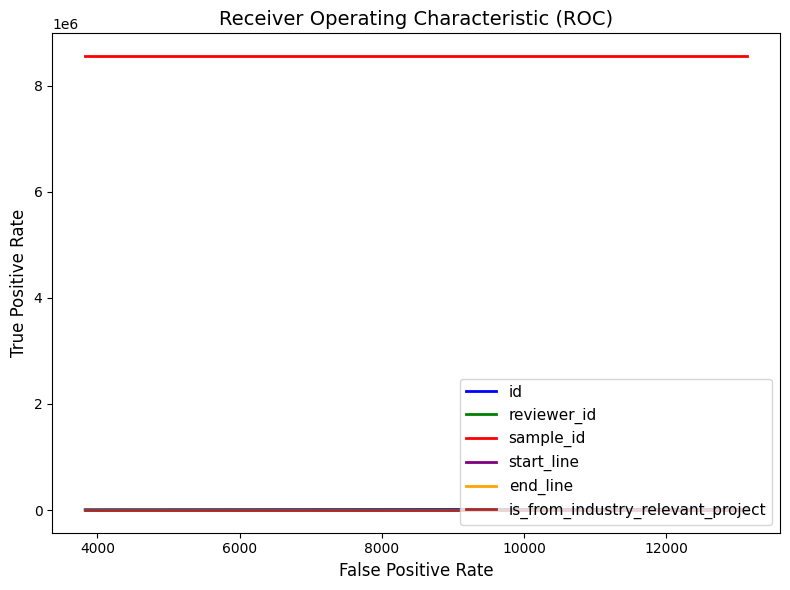

What is the greatest value displayed?

8560556